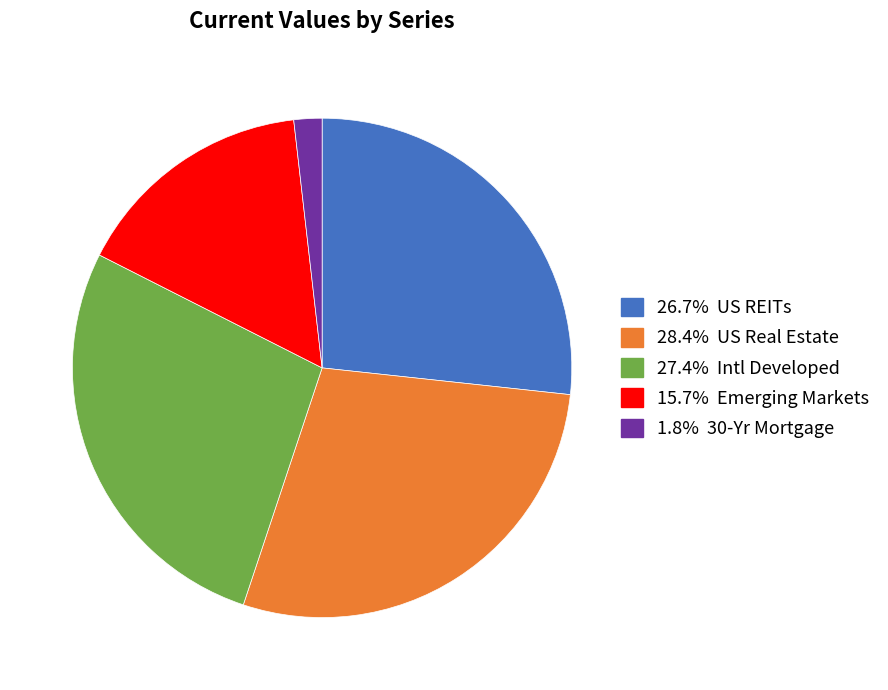

Is there a majority slice in this chart?

No